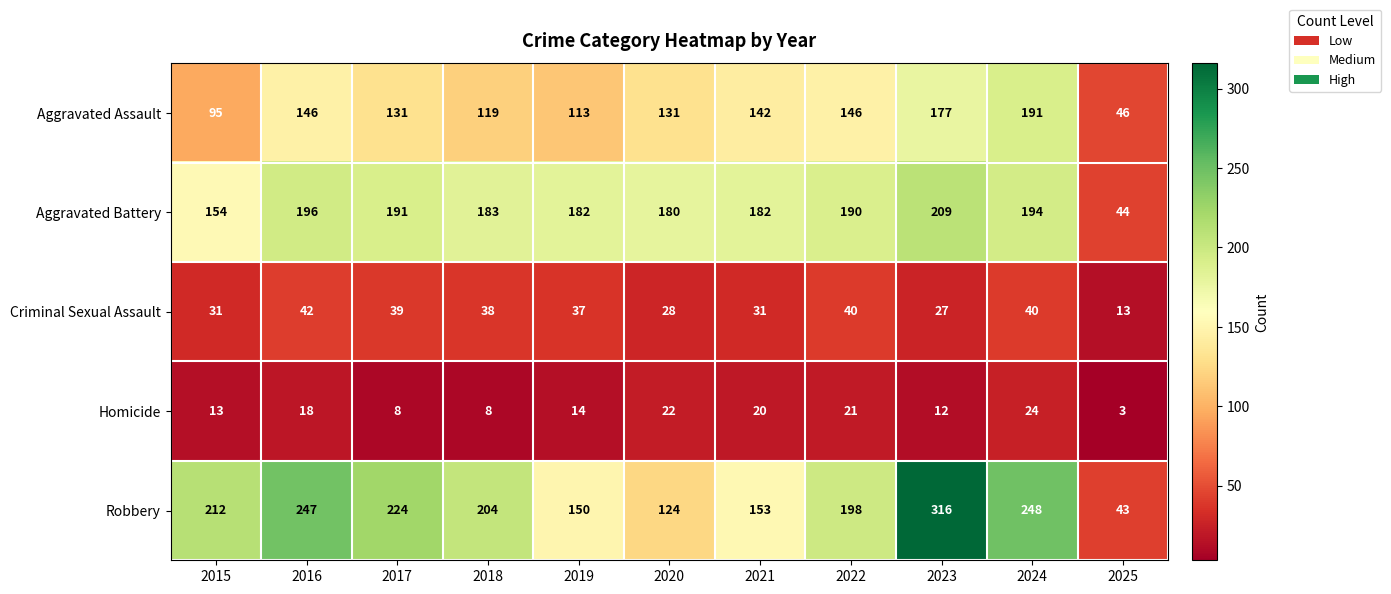

At which category does the chart reach its minimum across all series?

2025